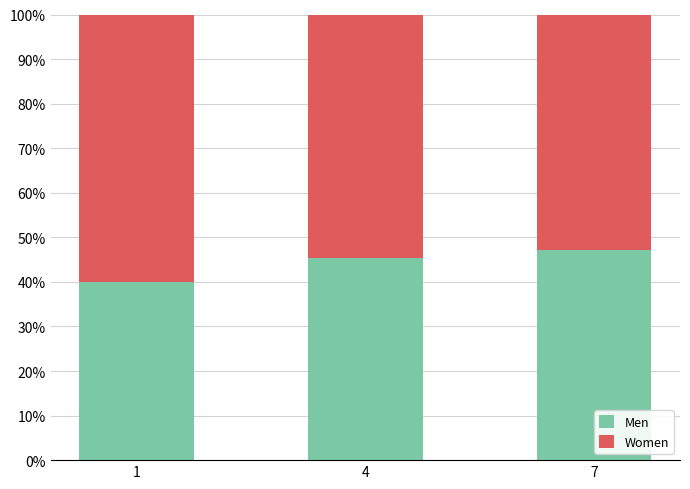

What is the total value across all series at 4?

100.0